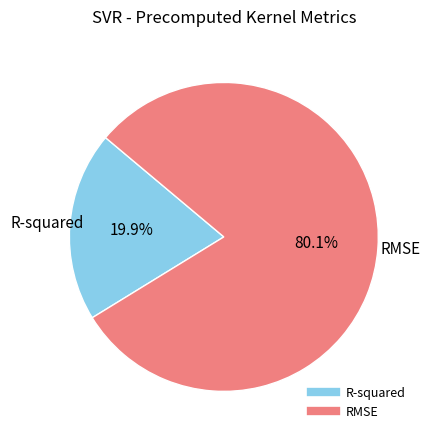

True or false: RMSE accounts for 89% of the total.

False